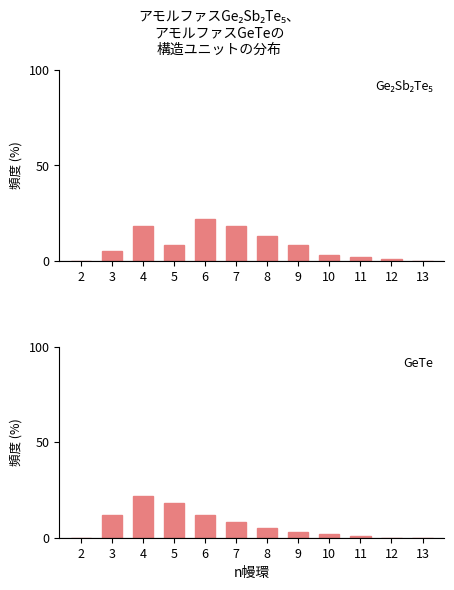

Does the chart contain any negative values?

No